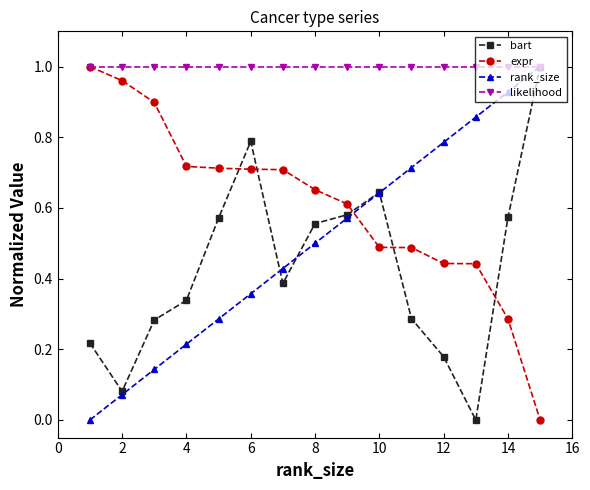

How many positive values does the rank_size series have?

14